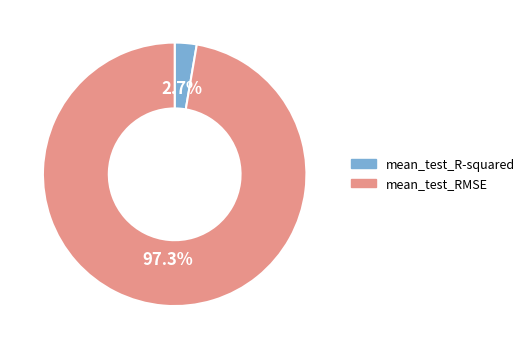

The mean_test_RMSE slice represents 97% of the pie. True or false?

True